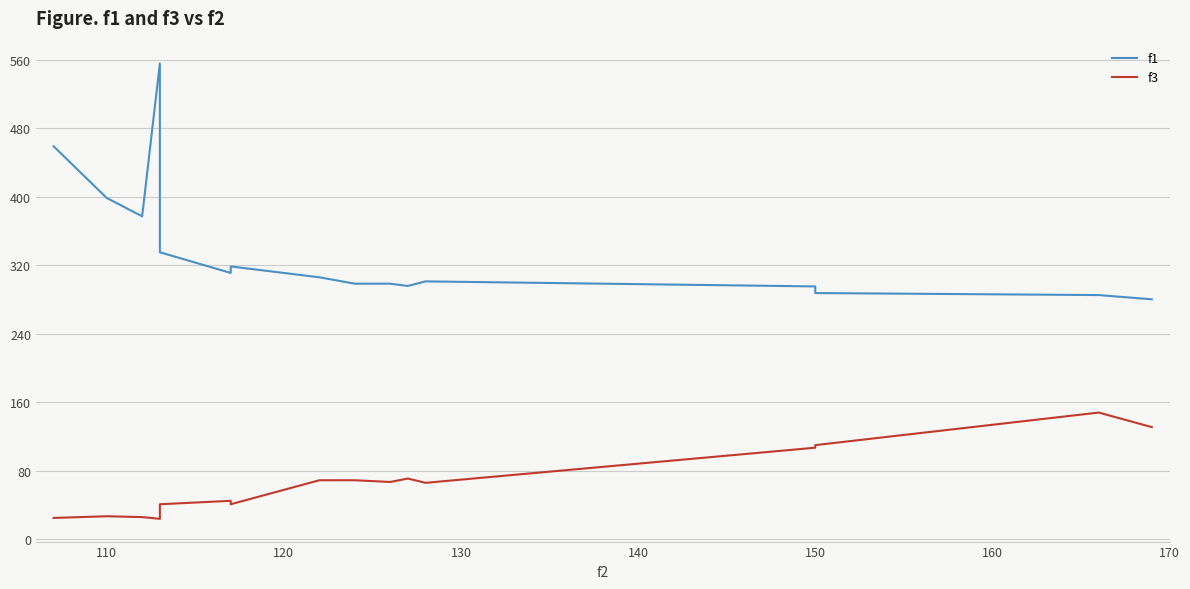

What is the maximum value shown in the chart?

555.4